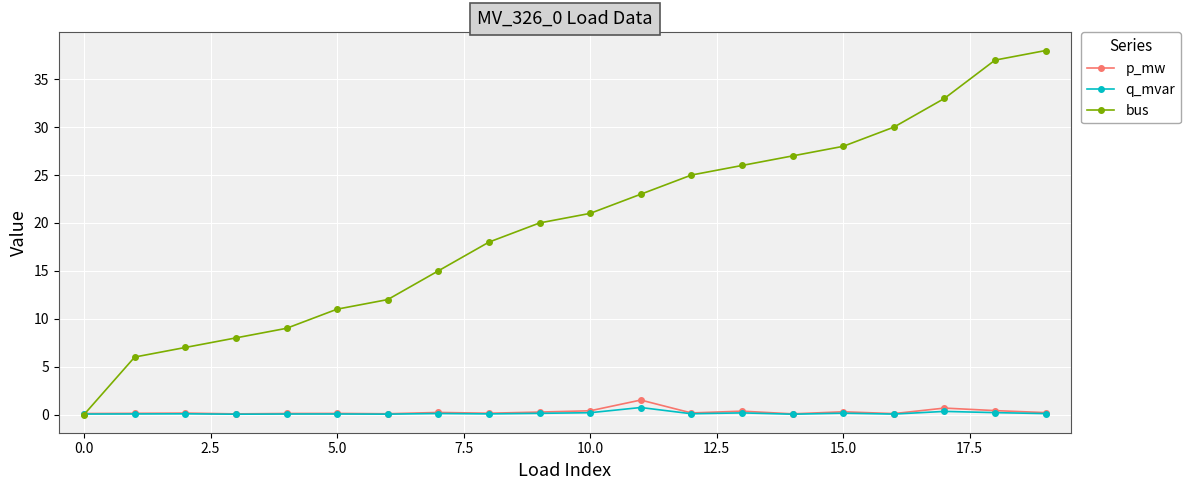

True or false: bus has more than 0 interior local peaks.

False